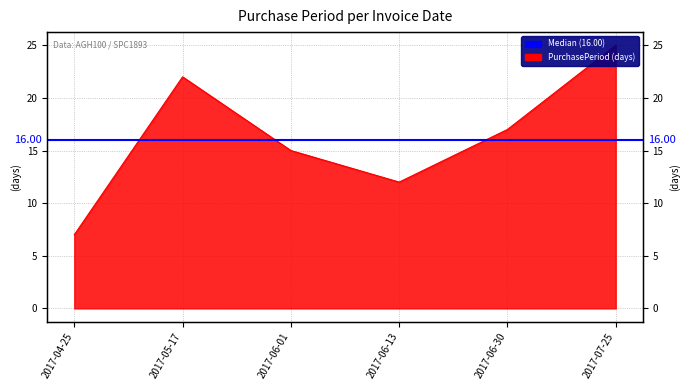

Which label corresponds to the smallest value in the chart?

2017-04-25